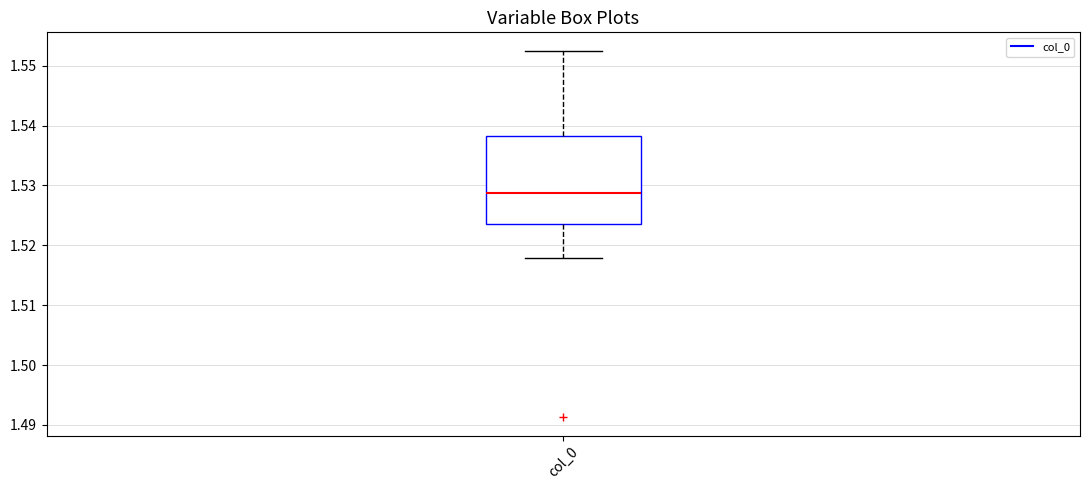

Read this box plot against the y-axis: the position of the median line, the range covered by the box, and the ends of both whiskers. The values are not printed on the chart, so give them approximately, as read against the axis.

median 1.529, box 1.524 to 1.538, whiskers 1.518 to 1.553